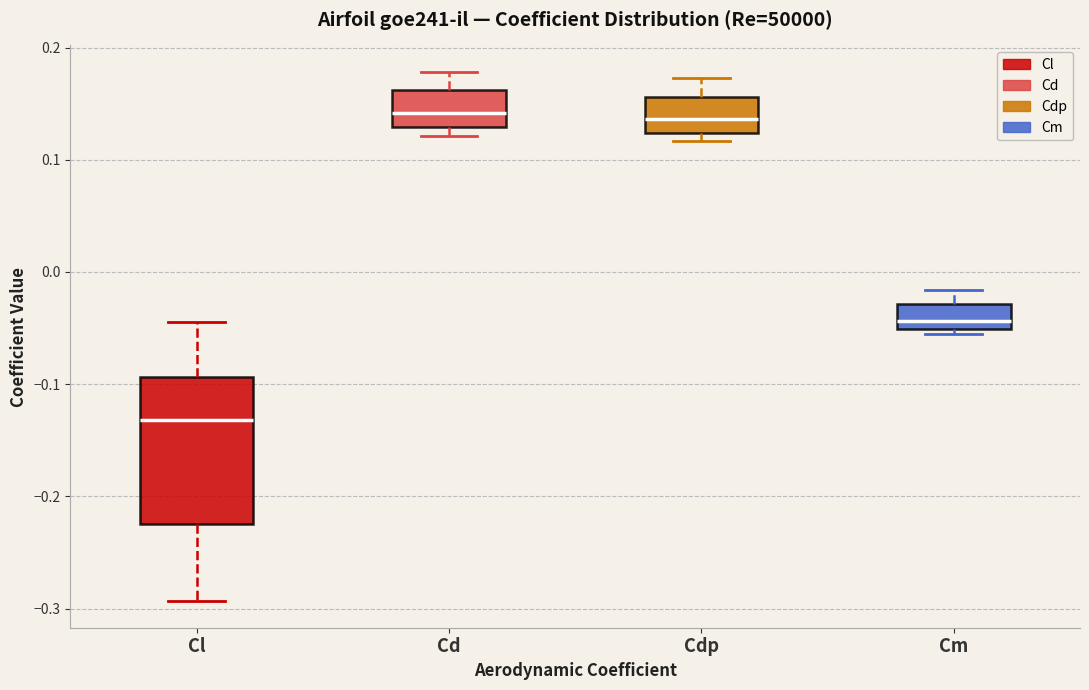

Reading left to right, read every box against the y-axis: the position of its median line, the range the box covers, and the ends of its whiskers. The values are not printed on the chart, so give them approximately, as read against the axis.

Cl: median -0.13, box -0.22 to -0.09, whiskers -0.29 to -0.04
Cd: median 0.14, box 0.13 to 0.16, whiskers 0.12 to 0.18
Cdp: median 0.14, box 0.12 to 0.16, whiskers 0.12 (just below the box's lower edge) to 0.17
Cm: median -0.04, box -0.05 to -0.03, whiskers -0.06 to -0.02